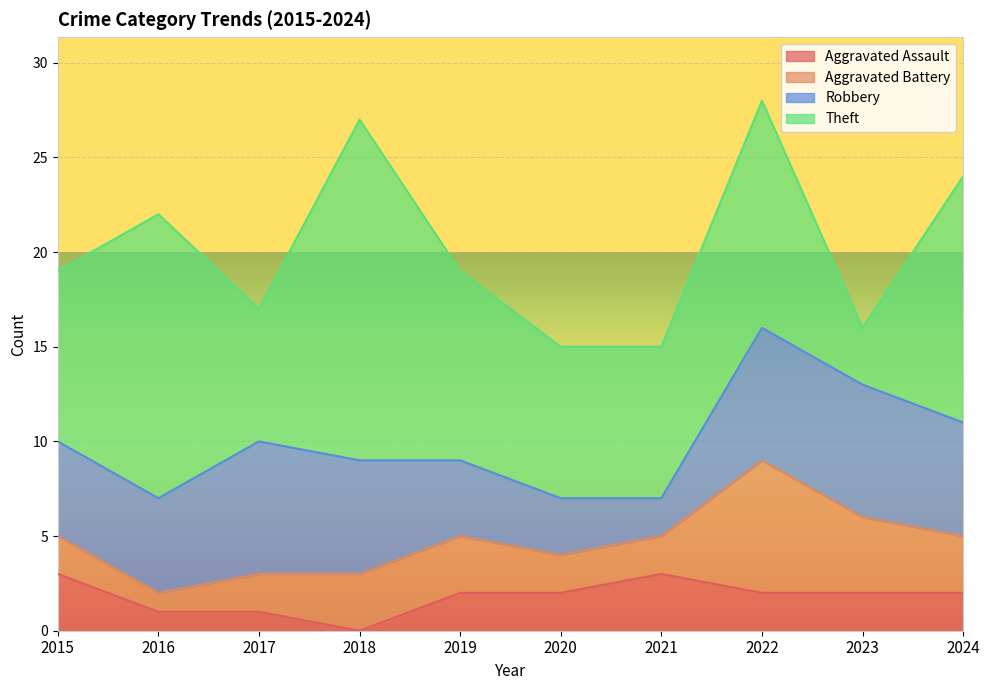

Where does the Aggravated Battery series first go above 3?

2022